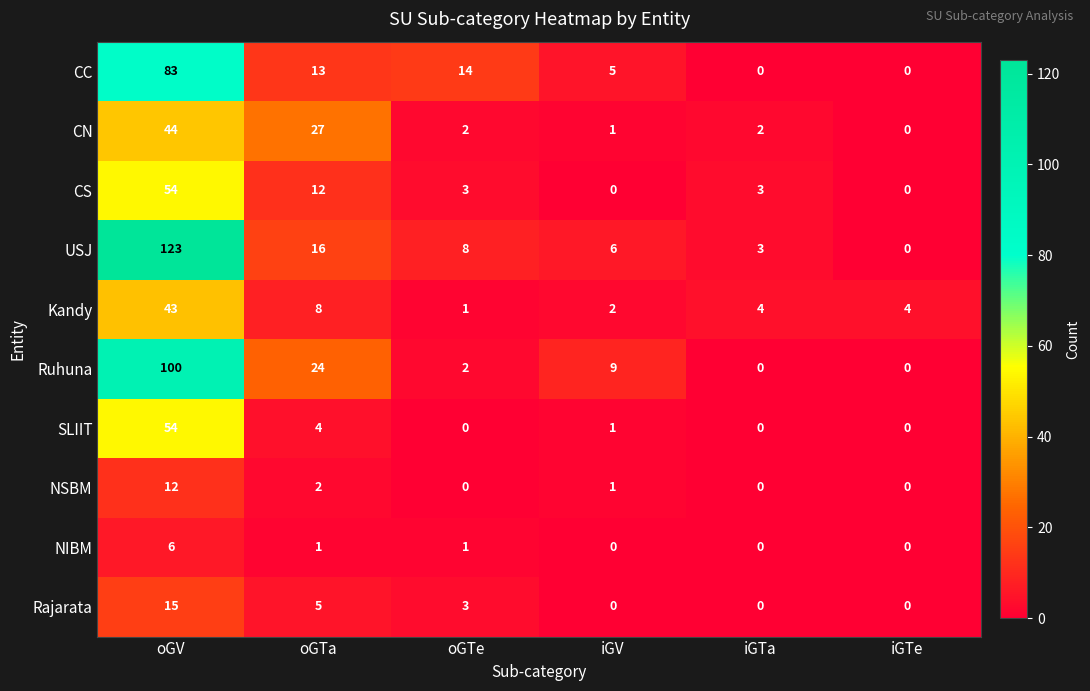

Which series changed the most between oGV and oGTe?

USJ